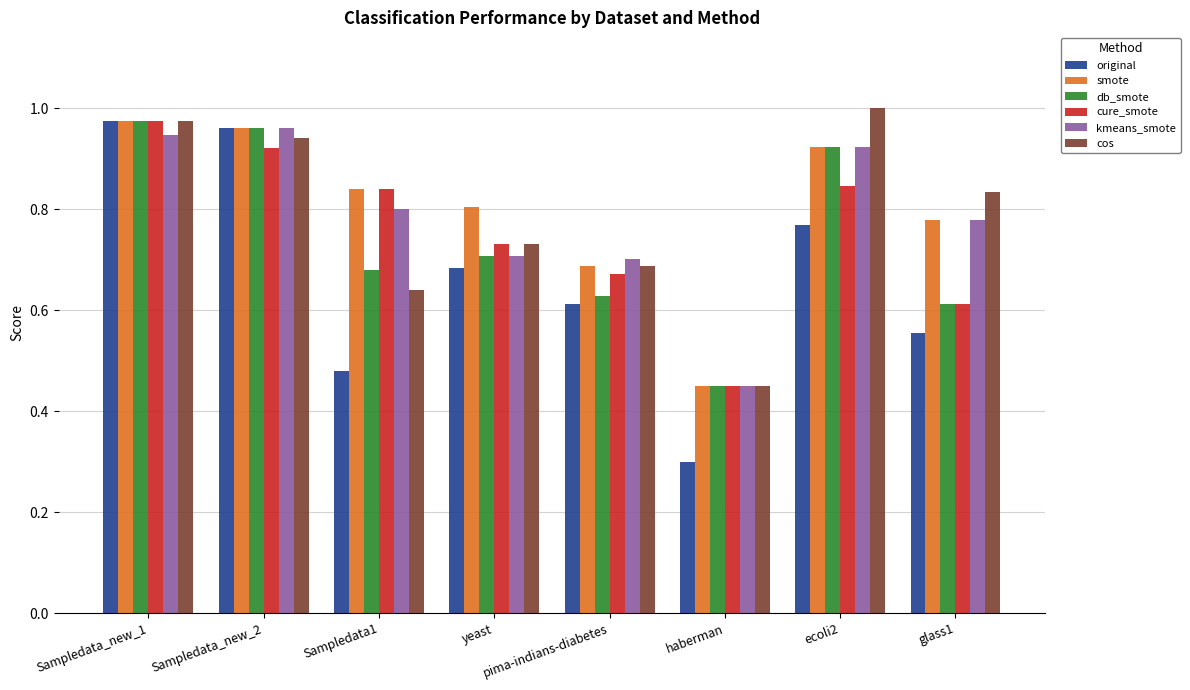

What is the sum of all smote values?

6.4